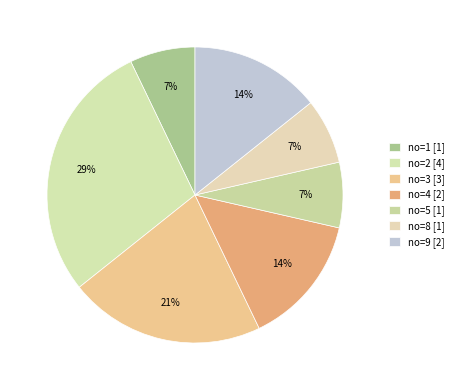

How many segments does this pie chart have?

7